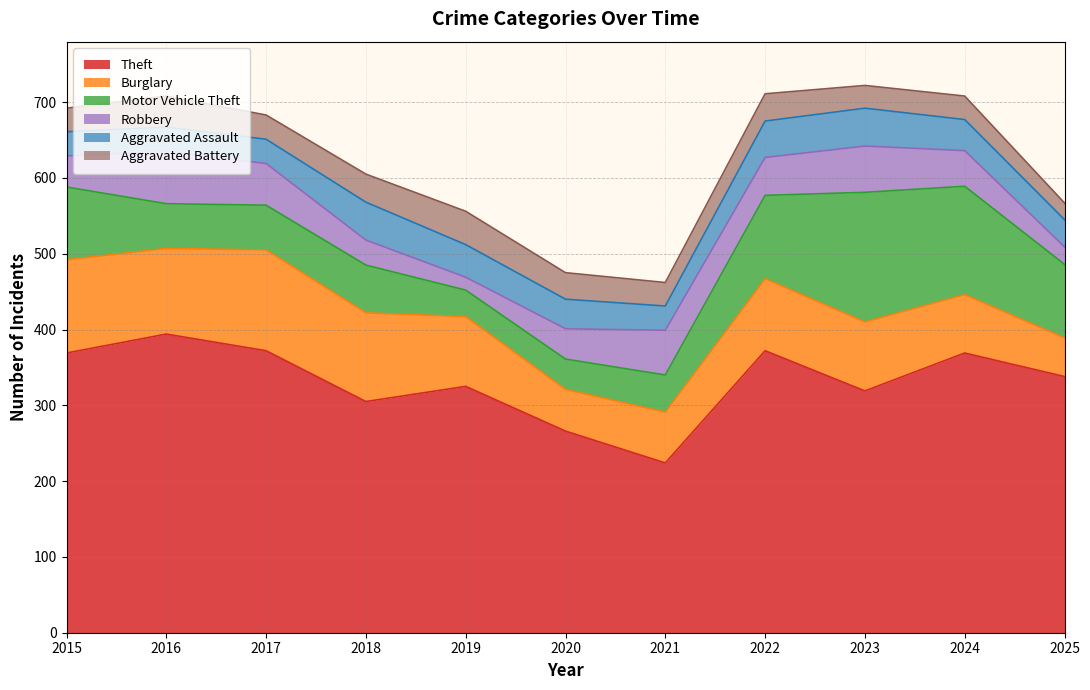

The value of Robbery at 2017 is 55. True or false?

True